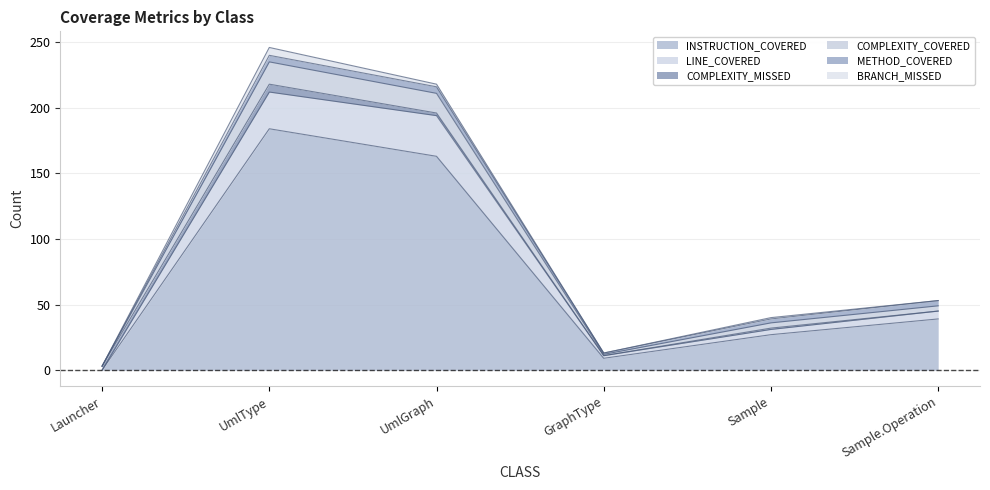

Which category has the highest value in the INSTRUCTION_COVERED series?

UmlType